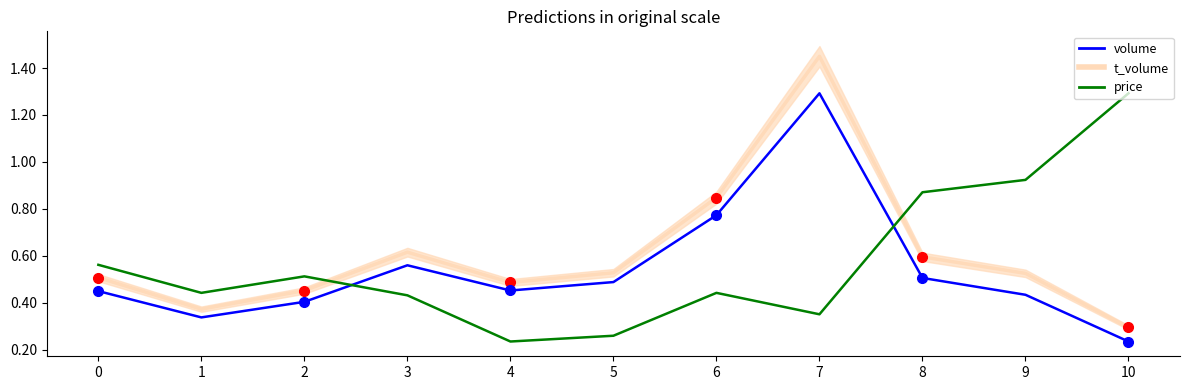

Reading left to right, what are all the values shown in this chart?

volume: 0=449483.0	1=337437.0	2=403774.0	3=559490.0	4=452078.0	5=487976.0	6=772928.0	7=1292230.0	8=505543.0	9=433797.0	10=234741.0
t_volume: 0=506562.0	1=372672.0	2=451836.0	3=615348.0	4=486234.0	5=527706.0	6=847770.0	7=1449822.0	8=595470.0	9=525072.0	10=294672.0
price: 0=561473.5	1=442022.9	2=512287.9	3=431483.1	4=234741.0	5=259333.8	6=442022.9	7=350678.3	8=870639.7	9=923338.5	10=1292230.0